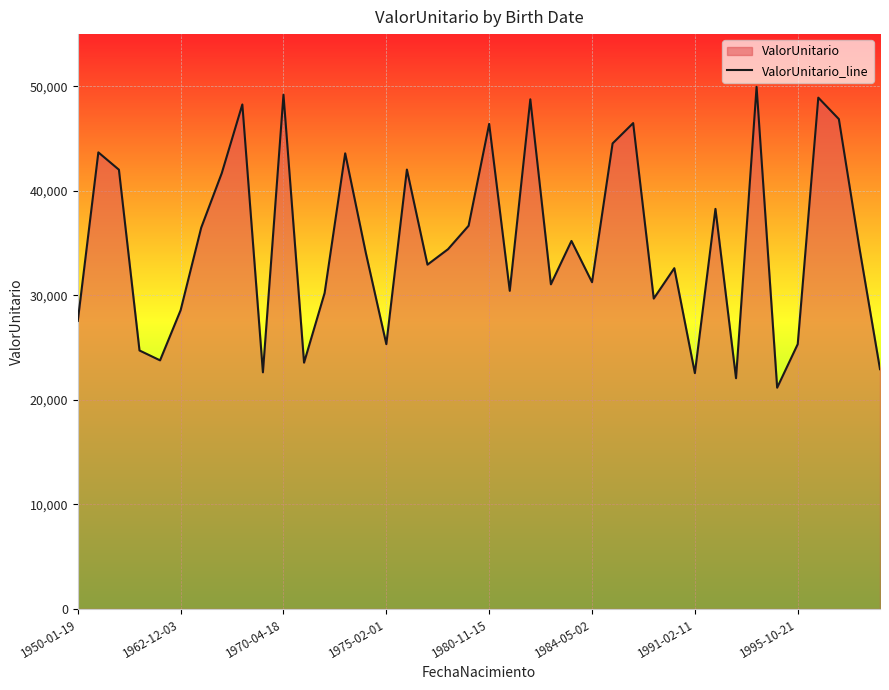

What is the ratio of the value at 16 to the value at 1950-01-19?

1.5